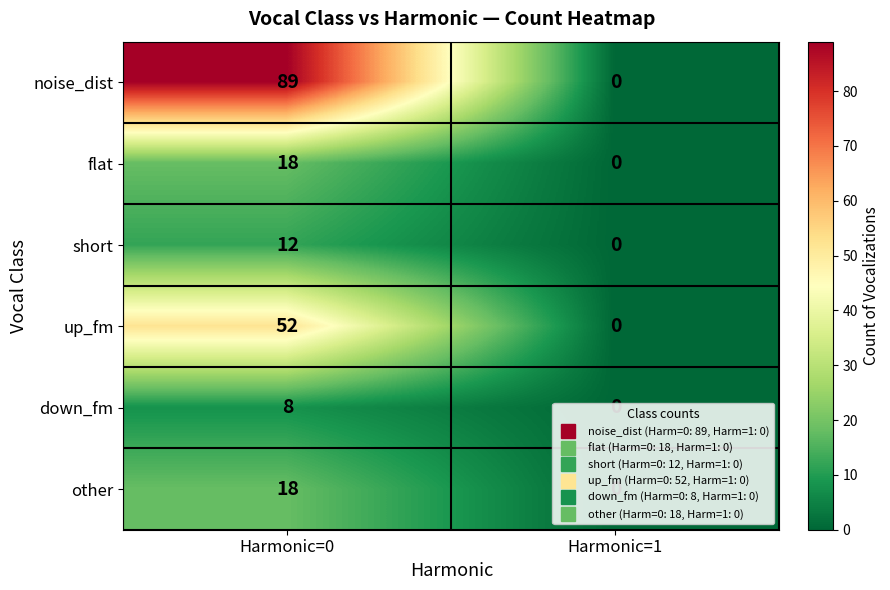

What value does the up_fm series have at Harmonic=0, to the nearest 10?

50